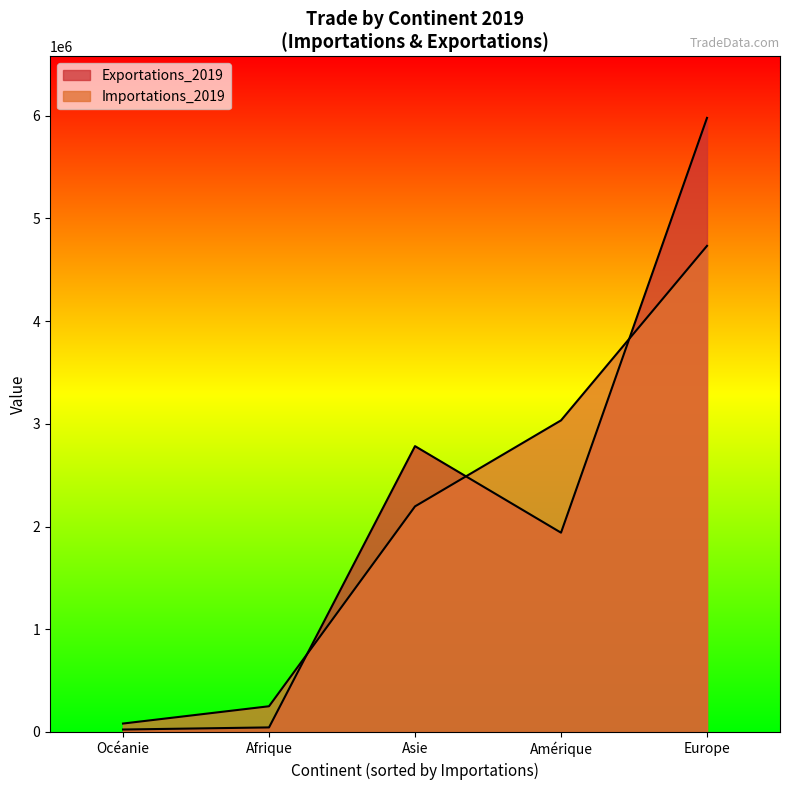

At which label does Importations_2019 first exceed 2196426?

Europe